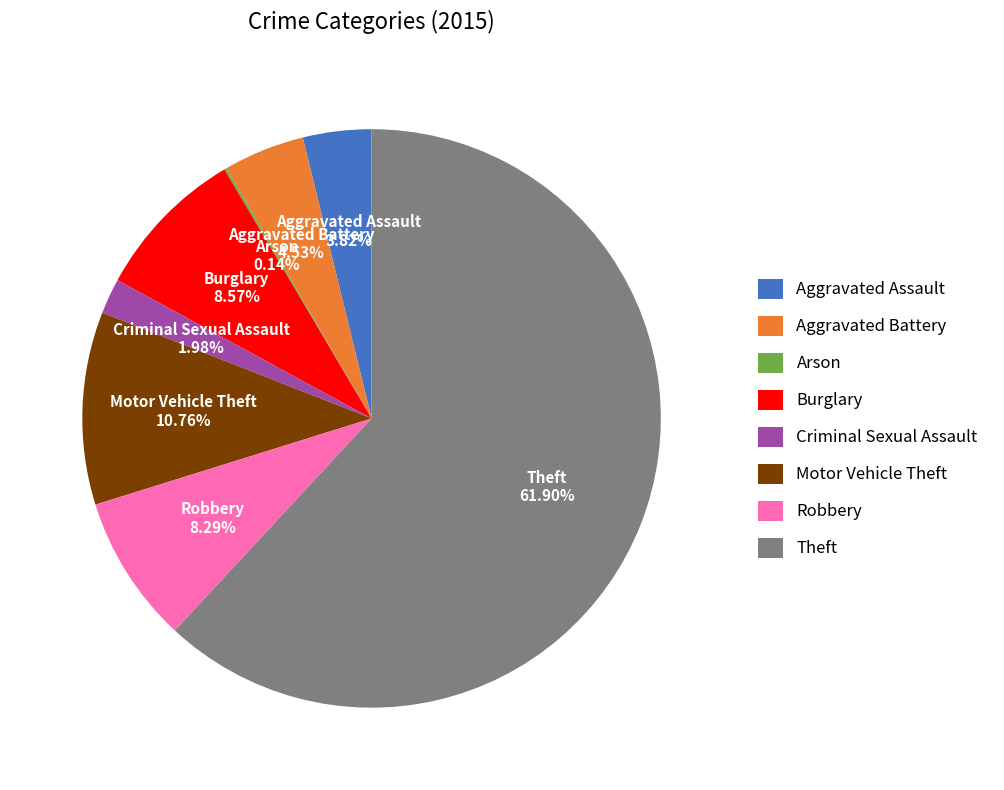

What is the ratio of the value at Theft to the value at Robbery?

7.5